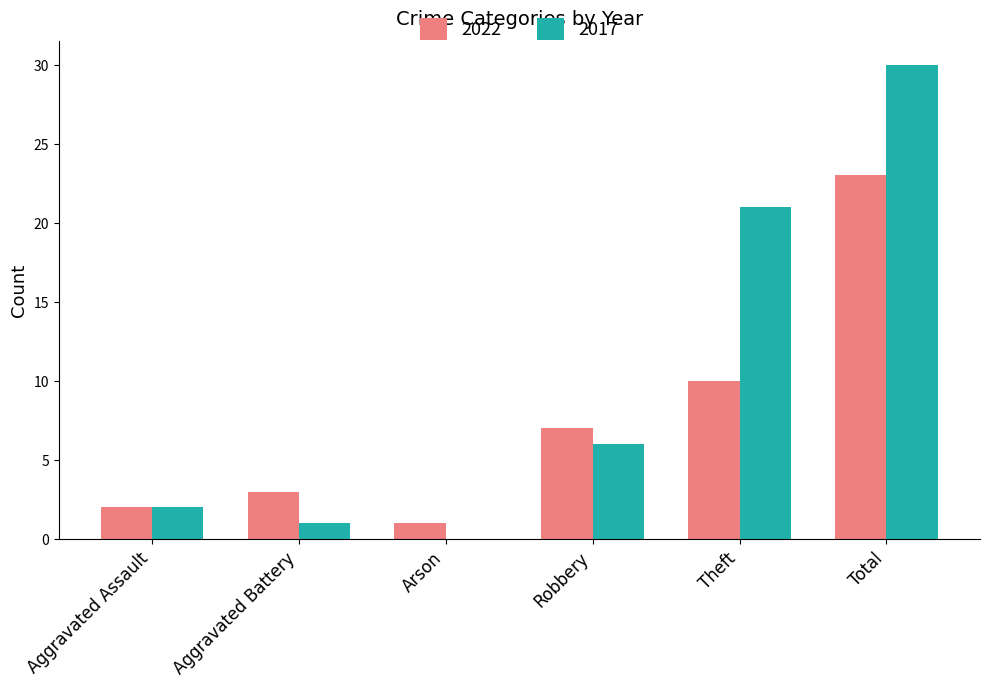

What is the maximum value for 2017?

30